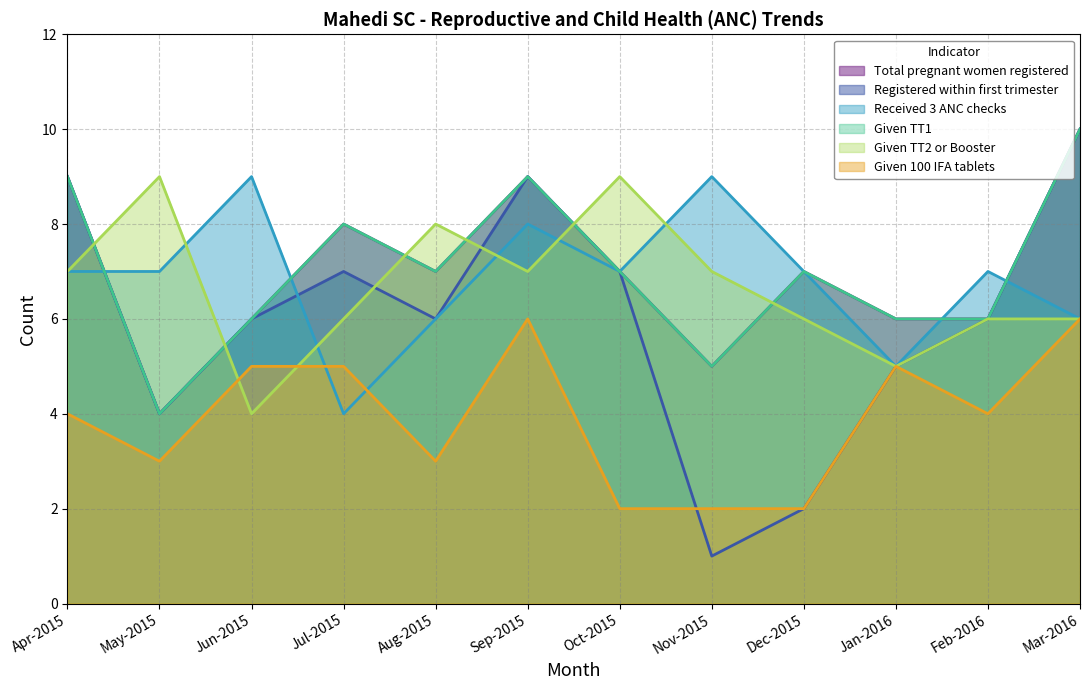

How many data points in Received 3 ANC checks are above 7?

3